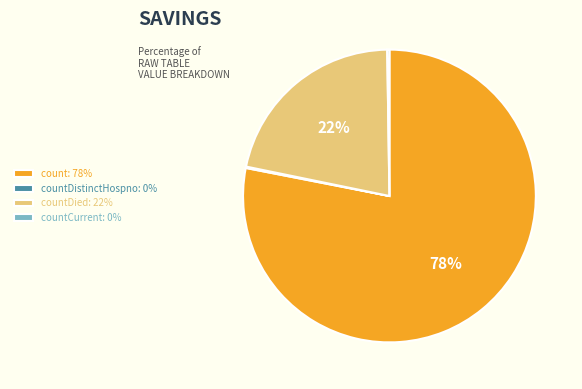

To the nearest percent, what is the combined percentage of countDied: 22% and count: 78%?

100%